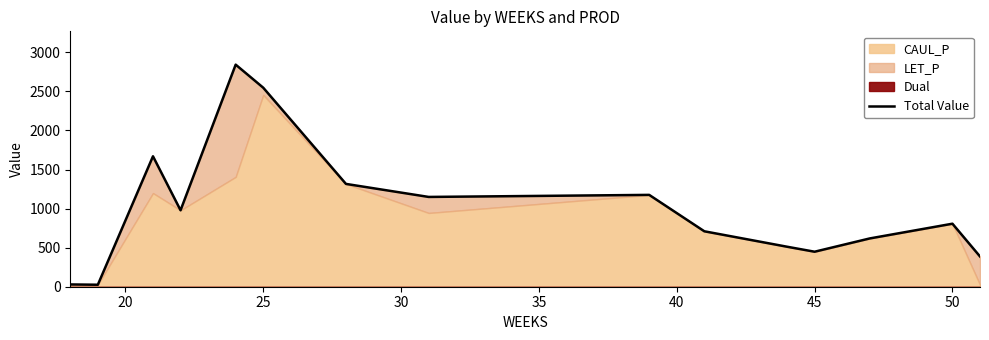

Reading left to right, list all the values displayed in this chart.

29.1	25.4	1669.4	978.5	2842.3	2547.0	1315.9	1149.2	1175.4	709.5	512.0	448.0	617.9	806.5	387.3